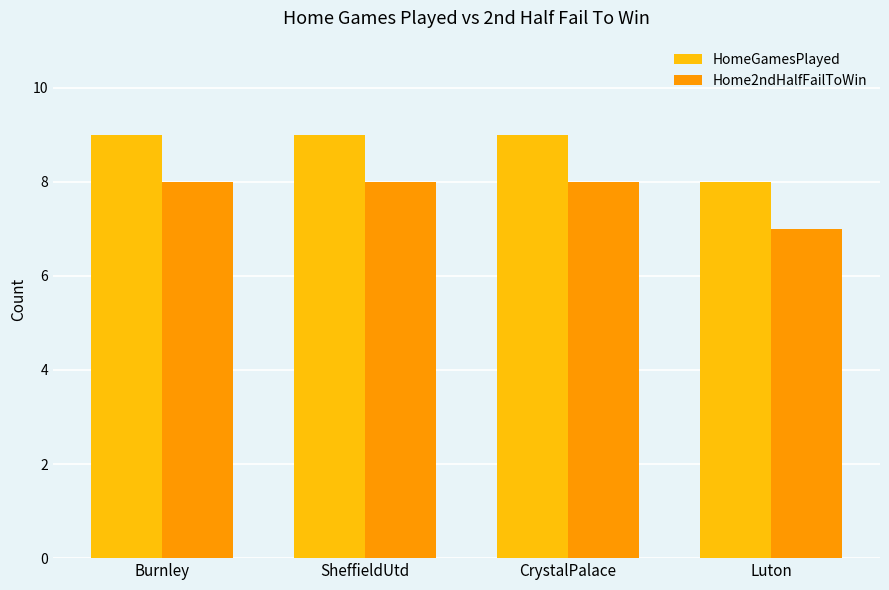

True or false: HomeGamesPlayed has a value of 2 at Luton.

False